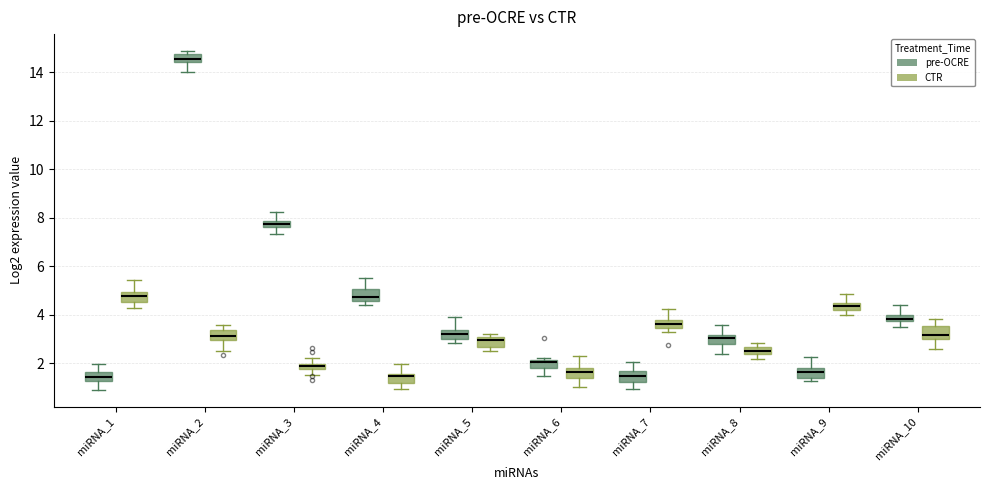

Which box's median line is the highest?

miRNA_2 (pre-OCRE)